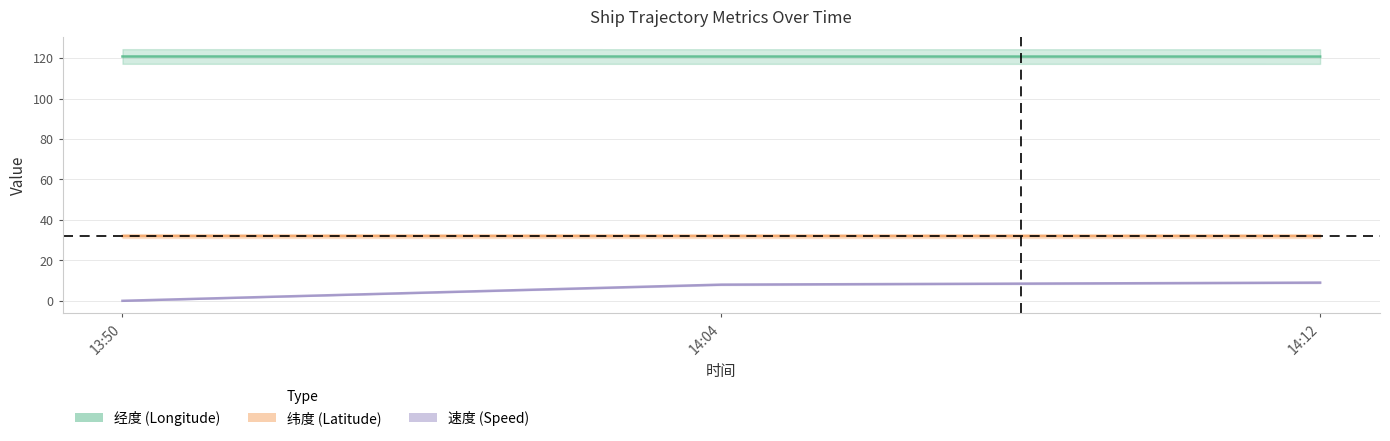

What is the sum of the 纬度 values at 14:12 and 14:04?

64.0